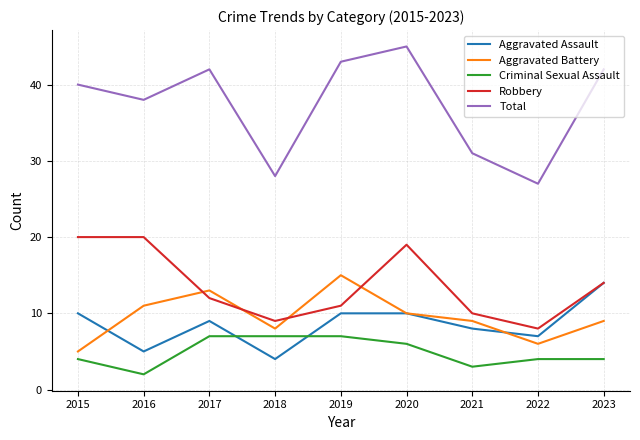

What is the average value of the Aggravated Battery series?

10